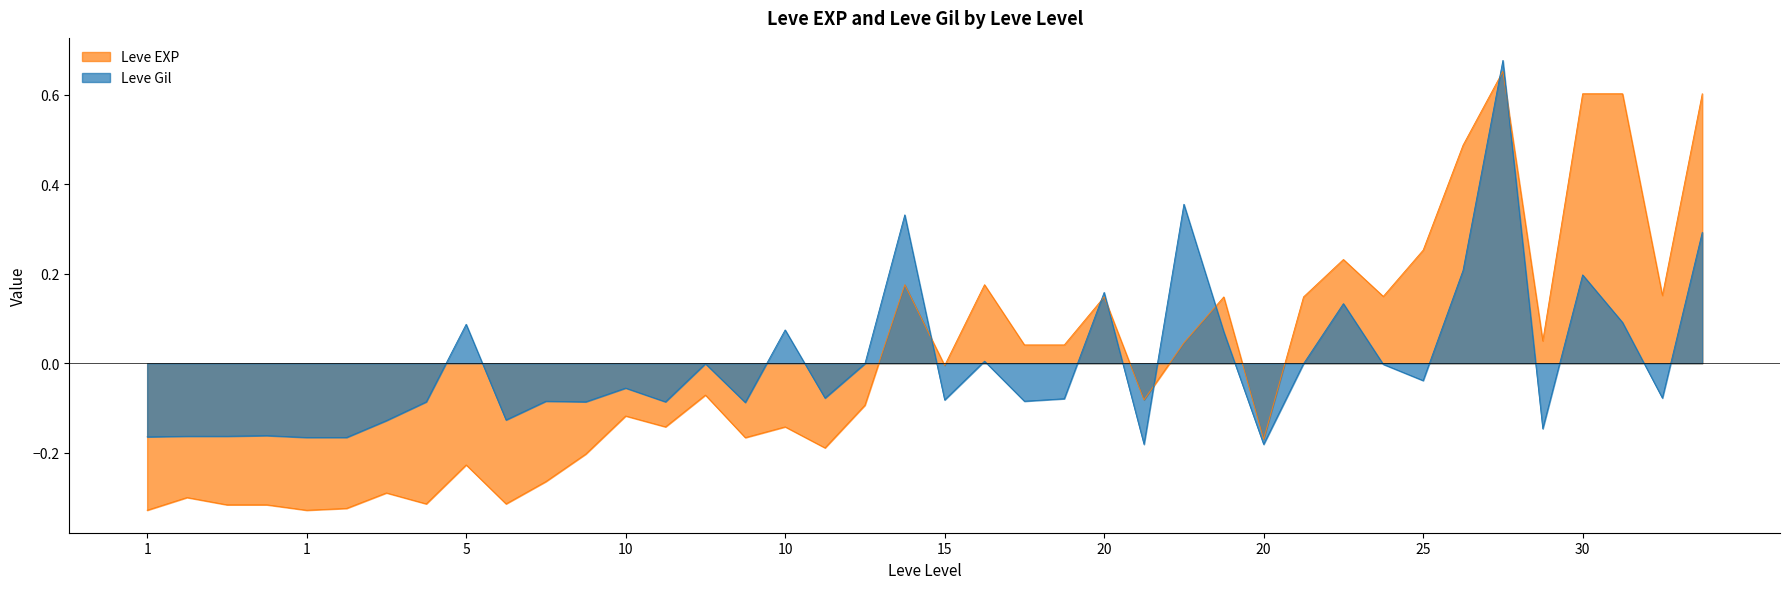

What are all the series names shown in the legend?

Leve EXP, Leve Gil